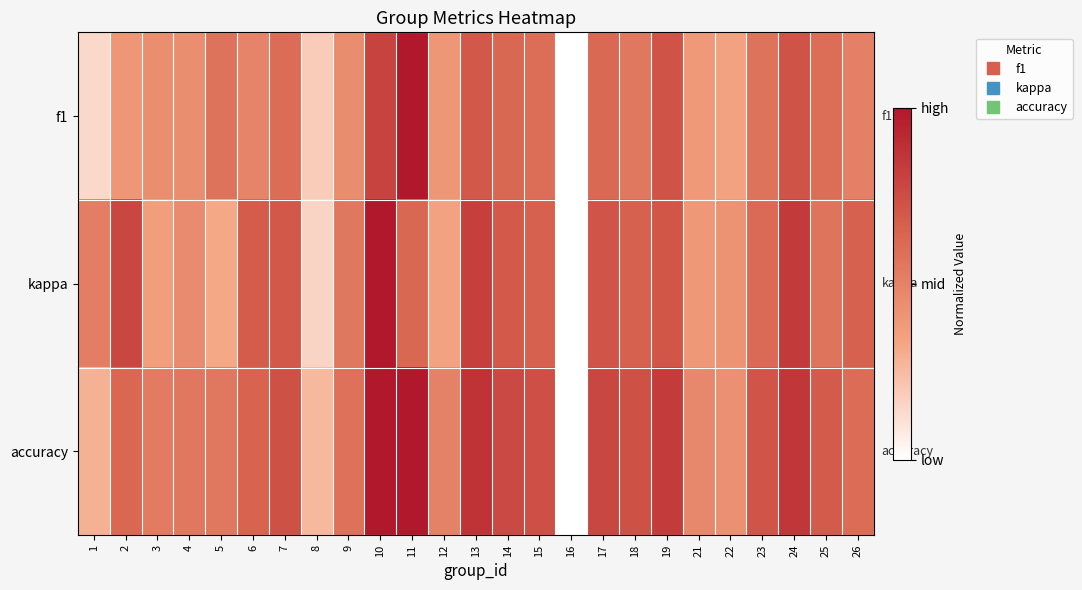

Reading left to right, extract all data points from this chart.

f1: 1=0.1	2=0.4	3=0.4	4=0.4	5=0.6	6=0.5	7=0.6	8=0.2	9=0.4	10=0.8	11=1.0	12=0.4	13=0.7	14=0.6	15=0.6	16=0.0	17=0.6	18=0.6	19=0.7	21=0.4	22=0.3	23=0.6	24=0.7	25=0.6	26=0.5
kappa: 1=0.5	2=0.8	3=0.4	4=0.5	5=0.3	6=0.7	7=0.7	8=0.2	9=0.5	10=1.0	11=0.6	12=0.3	13=0.8	14=0.7	15=0.7	16=0.0	17=0.7	18=0.7	19=0.7	21=0.4	22=0.4	23=0.6	24=0.8	25=0.6	26=0.7
accuracy: 1=0.3	2=0.6	3=0.5	4=0.6	5=0.6	6=0.6	7=0.7	8=0.3	9=0.6	10=1.0	11=1.0	12=0.5	13=0.9	14=0.8	15=0.7	16=0.0	17=0.8	18=0.7	19=0.8	21=0.5	22=0.4	23=0.7	24=0.9	25=0.7	26=0.6